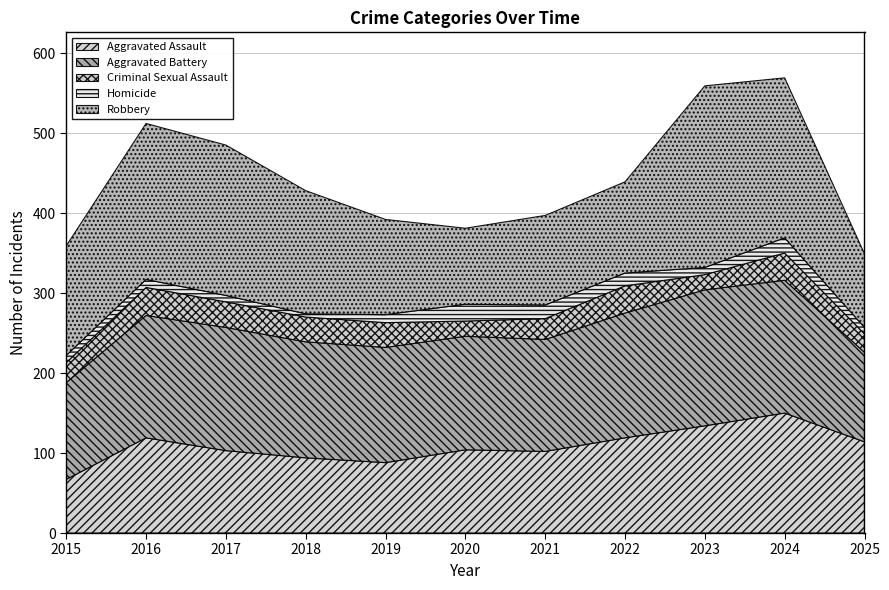

What is the sum of the Robbery values at 2018 and 2021?

266